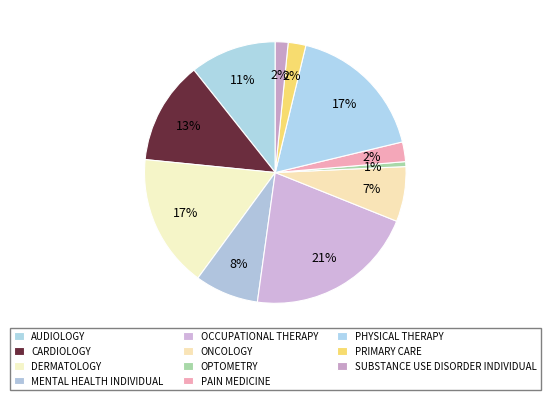

To the nearest percent, what is the average slice percentage?

9%